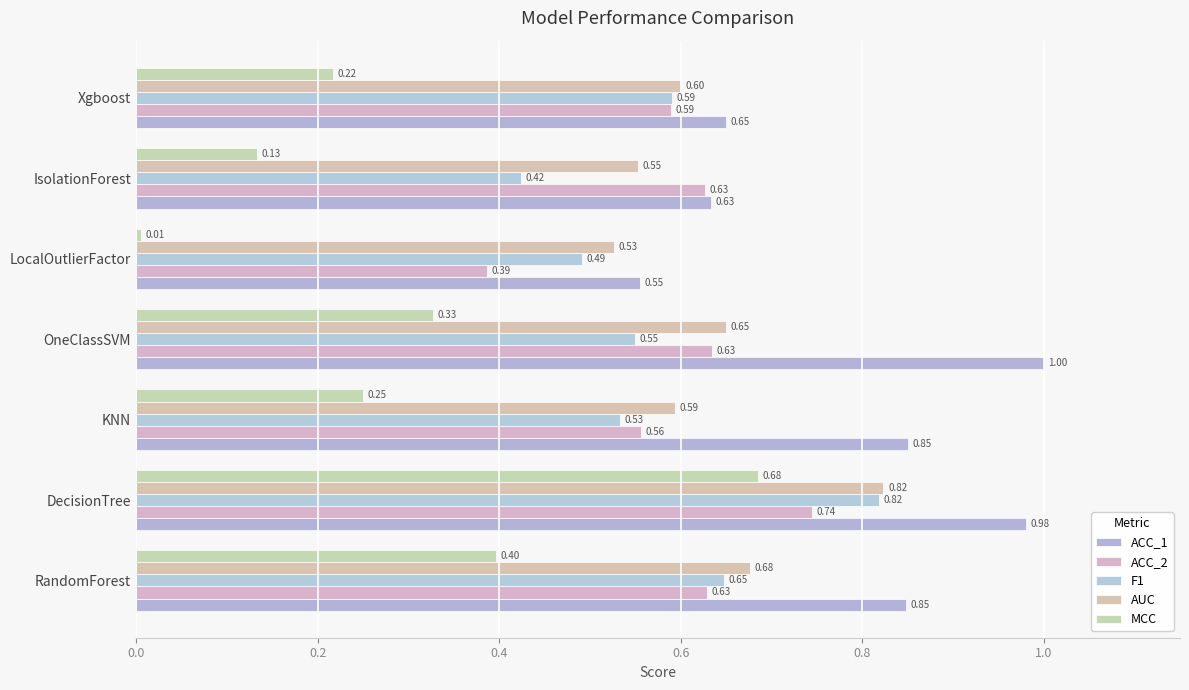

At which category does the chart reach its minimum across all series?

LocalOutlierFactor